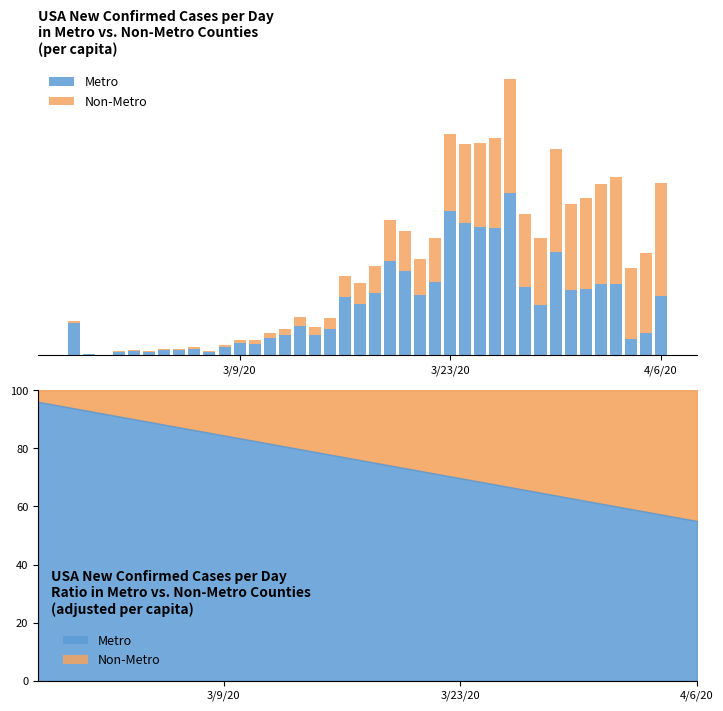

Reading right to left, transcribe all the data shown in this chart.

Metro: 114.2	43.0	30.9	138.7	138.1	127.9	126.9	200.9	97.8	133.3	314.2	247.7	249.7	257.0	279.7	143.0	117.9	163.2	183.3	121.1	99.3	113.2	51.5	39.4	56.8	39.4	33.0	22.1	23.6	15.6	6.3	12.7	9.5	10.6	6.3	9.3	6.7	0.2	2.2	63.4
Non-Metro: 220.8	155.0	139.1	207.3	194.9	177.1	166.1	199.1	129.2	140.7	222.8	174.3	162.3	153.0	150.3	84.0	68.1	78.8	78.7	51.9	40.7	40.8	20.5	15.6	18.2	12.6	10.0	6.9	6.4	4.4	2.7	3.3	2.5	2.4	1.7	1.7	1.3	0.8	0.8	2.6